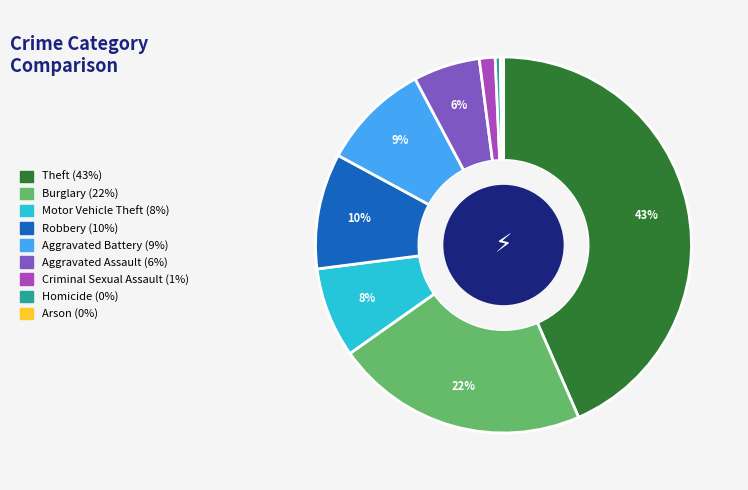

Between Burglary and Homicide, which is larger?

Burglary